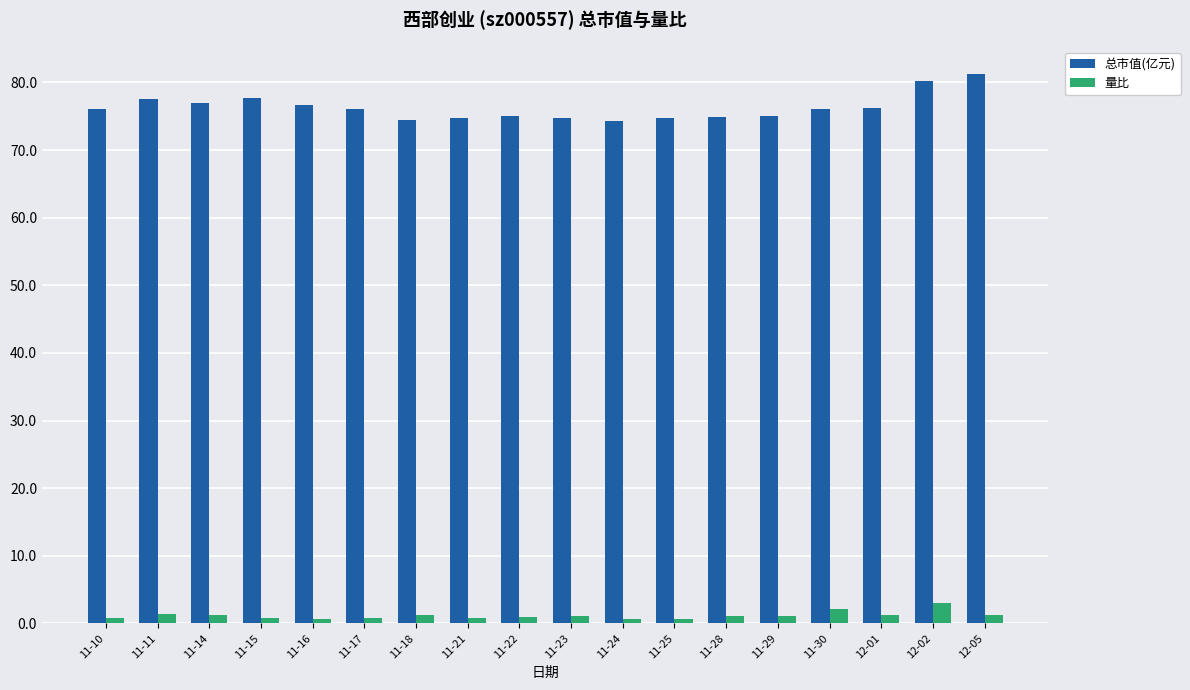

What is the lowest value of the 总市值(亿元) series?

74.2